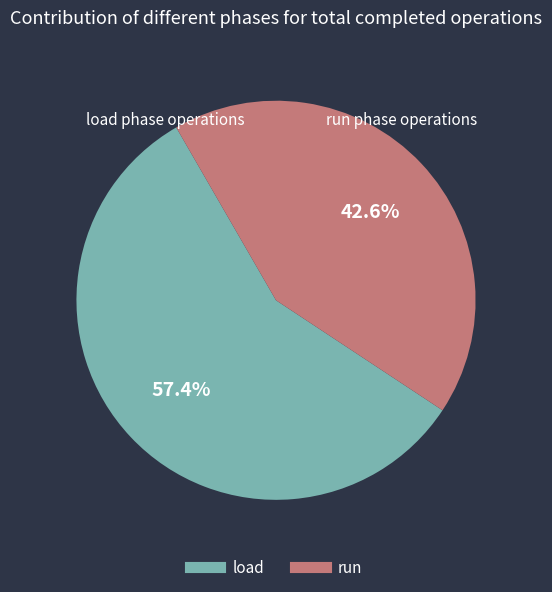

To the nearest percent, what portion does load represent?

57%